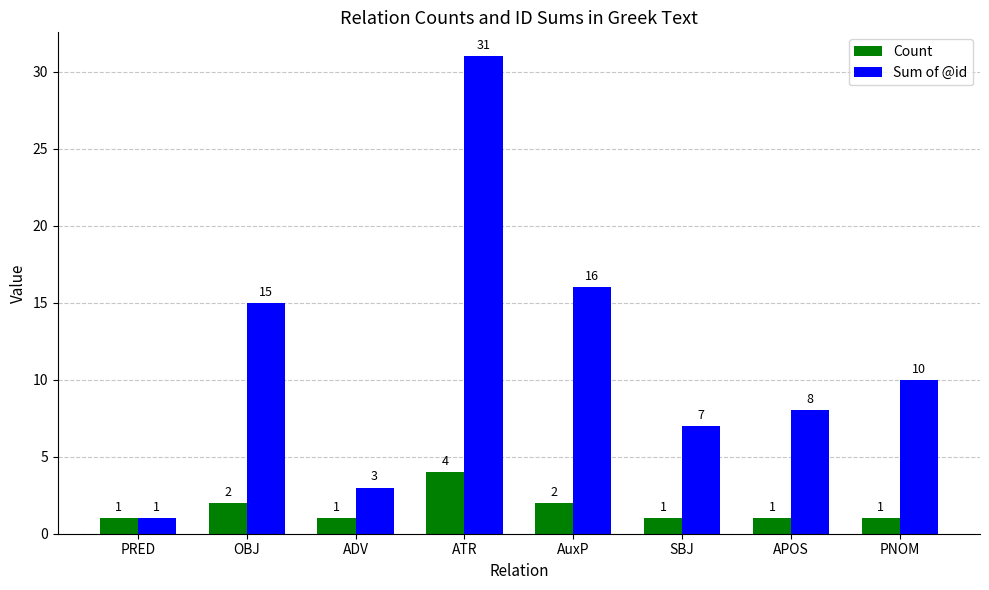

What position from the right is APOS?

2